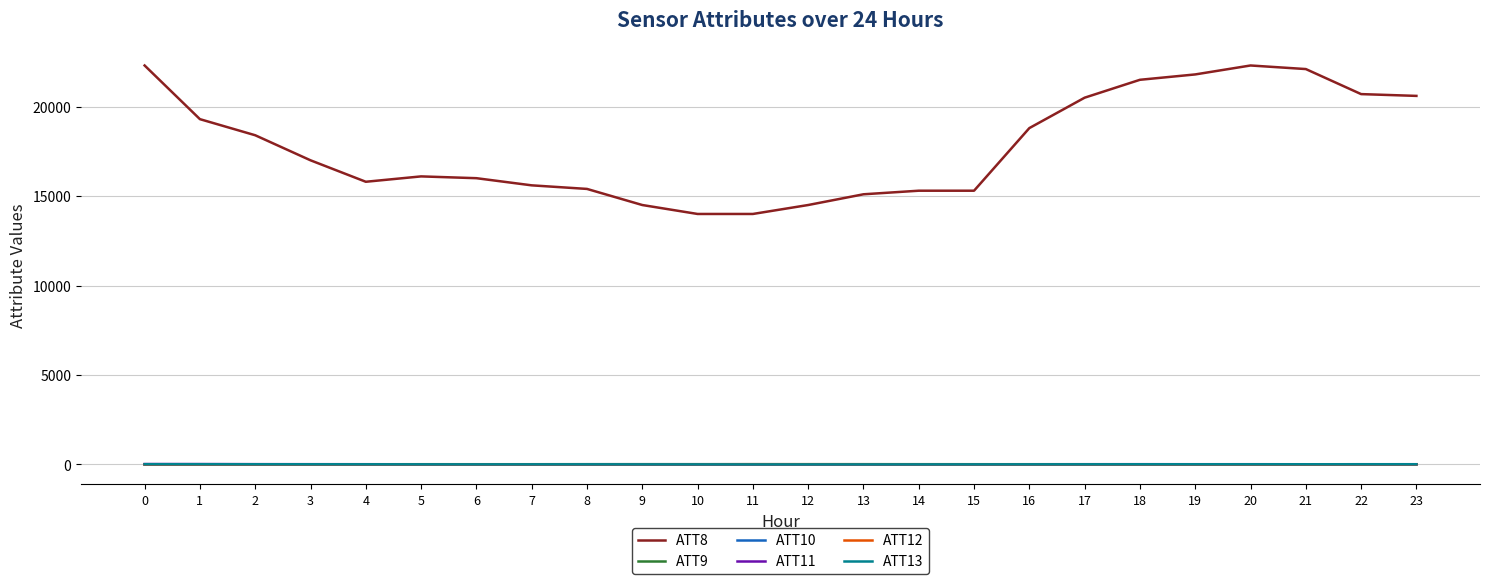

Does the chart display data point markers on the line(s)?

No